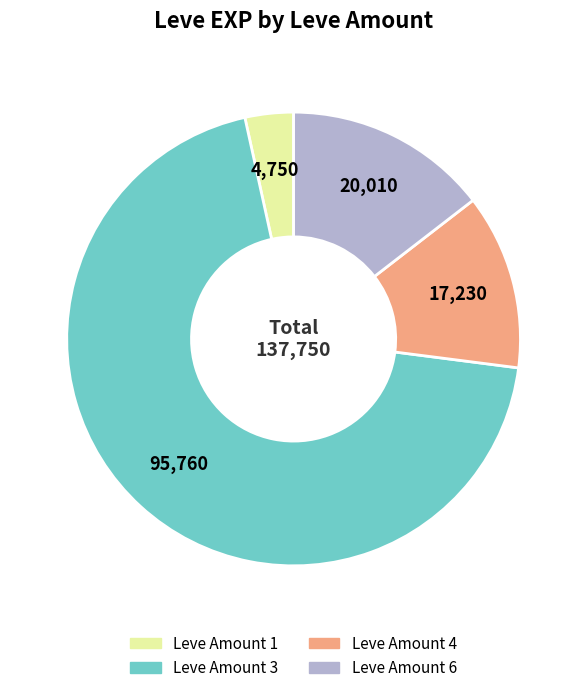

Is there a majority slice in this chart?

Yes